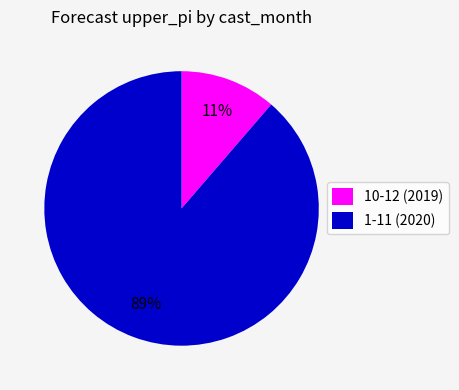

Which slice is the largest?

1-11 (2020)